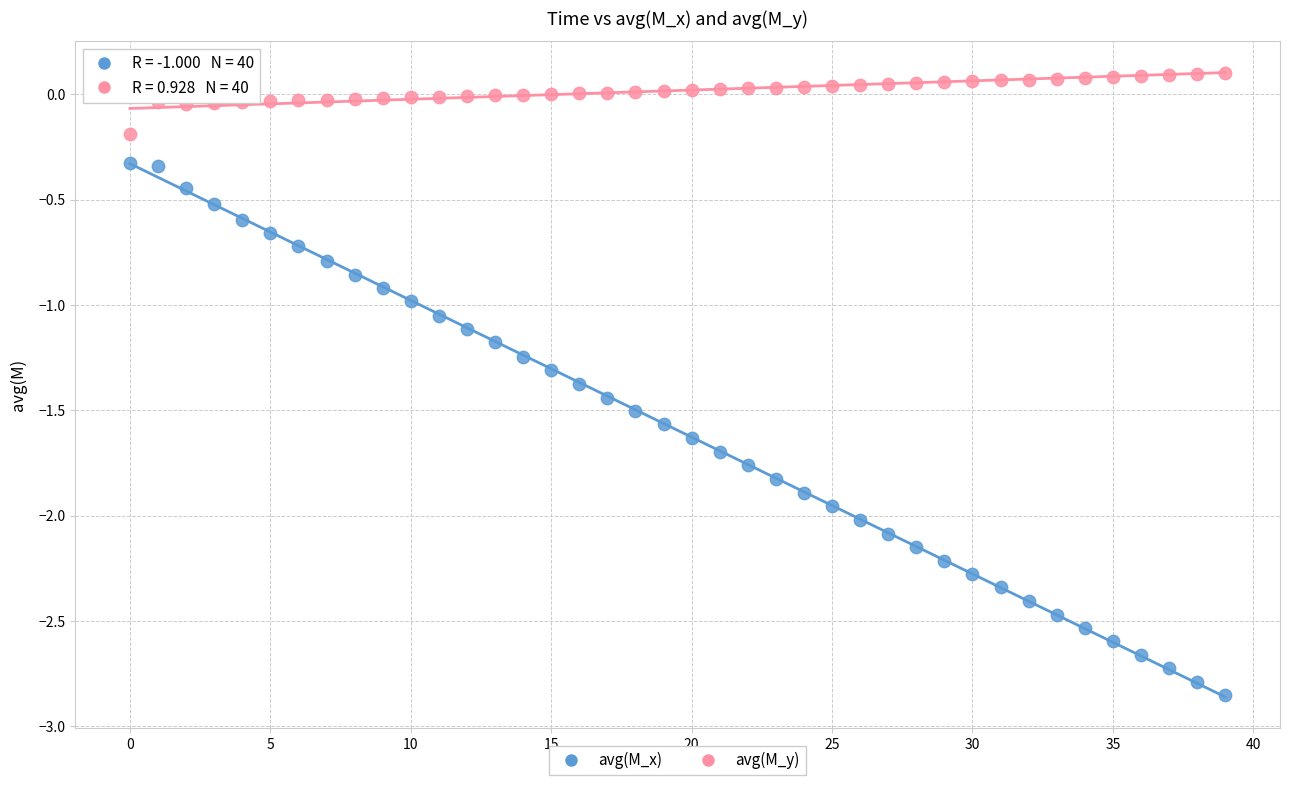

Which series reaches the minimum Y coordinate?

avg(M_x)